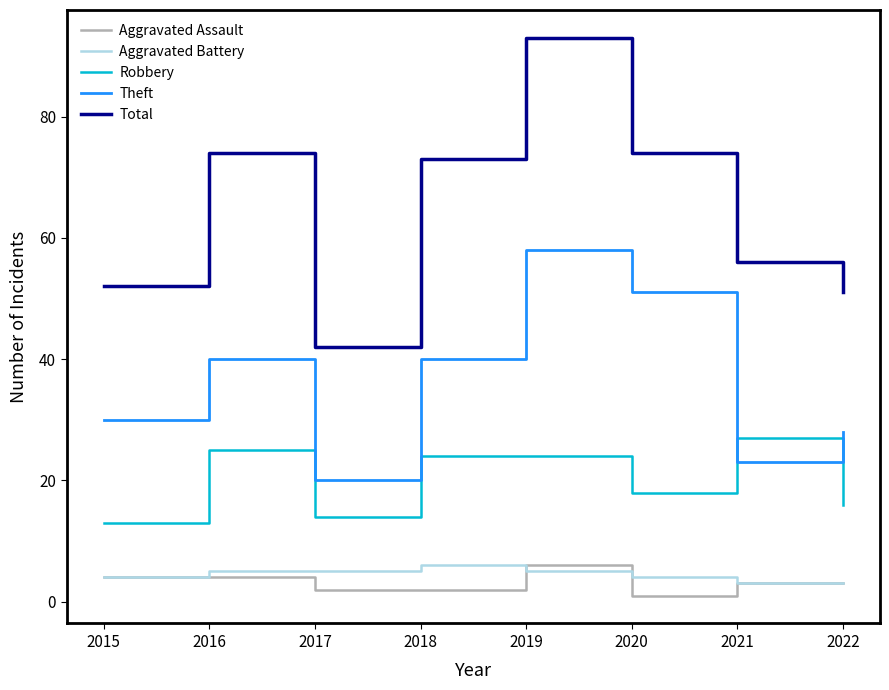

Which series changed the most between 2015 and 2021?

Robbery